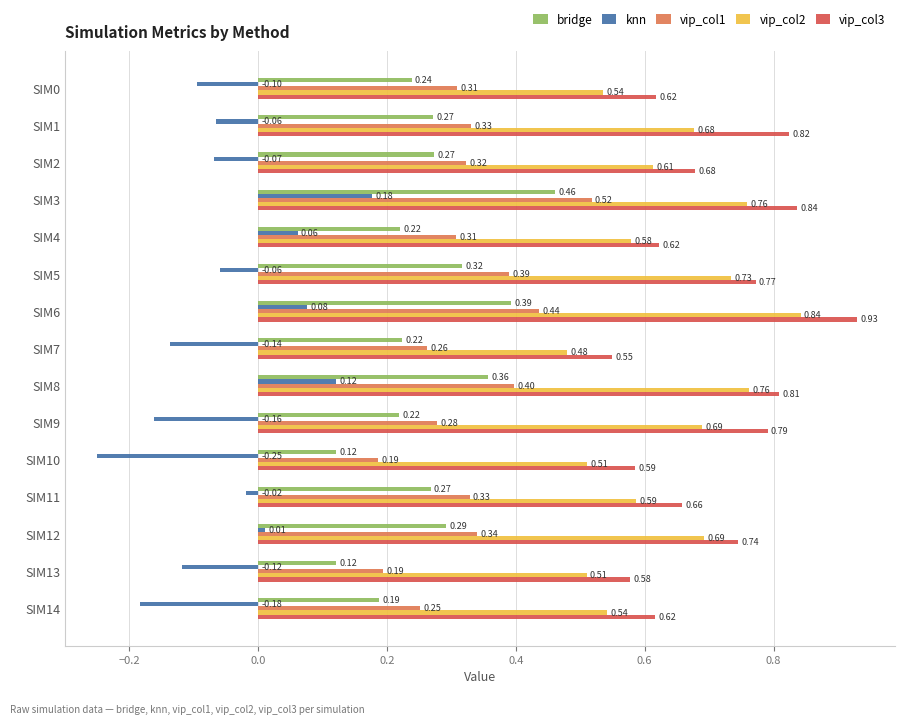

At which category does the chart reach its peak across all series?

SIM6